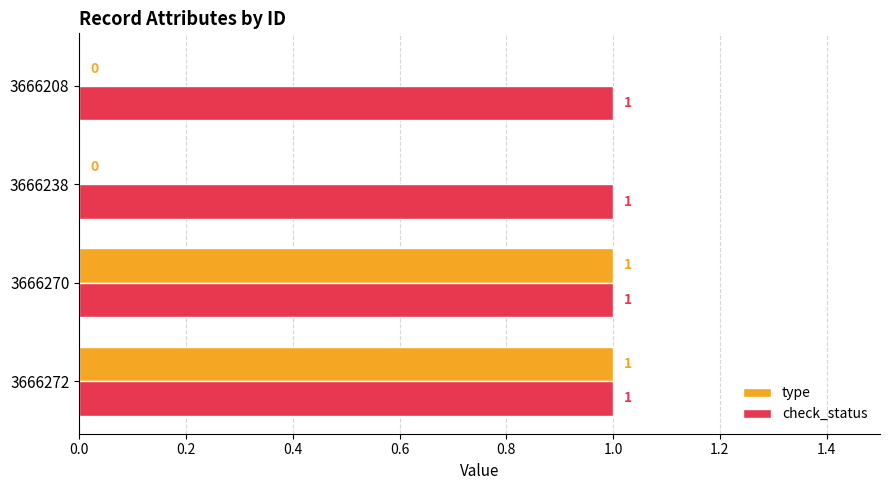

Which series has the widest spread of values?

type